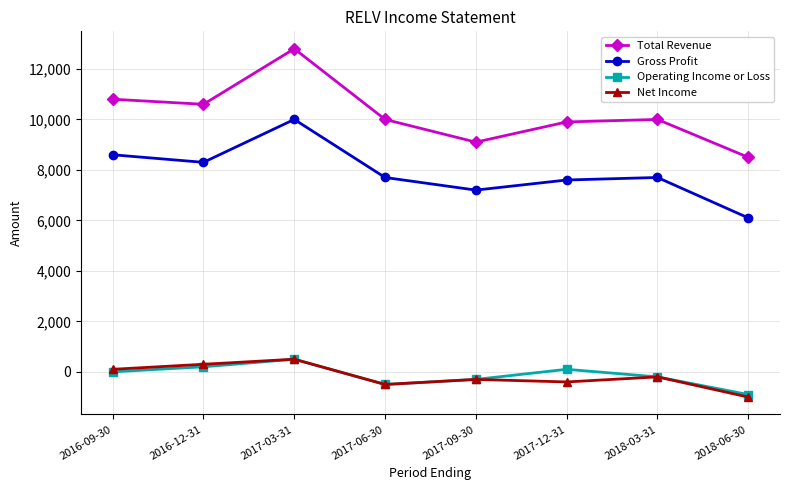

Does the chart display data point markers on the line(s)?

Yes